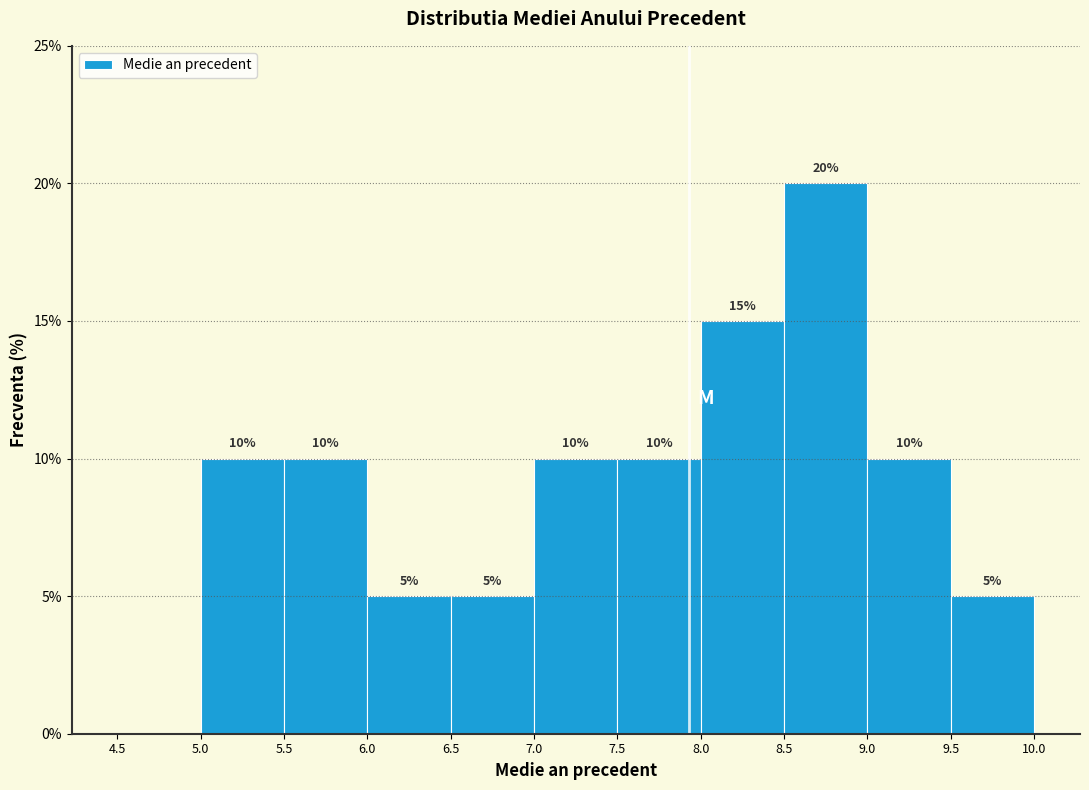

Over which range of the x-axis is the bar tallest?

8.5 to 9.0